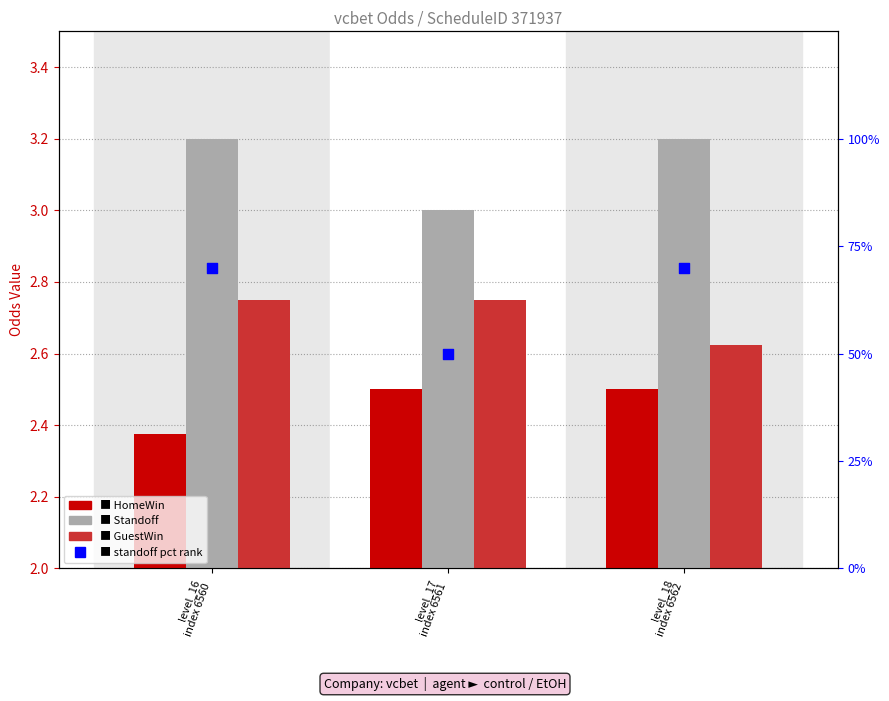

Is the value of Standoff at level_18
index 6562 greater than the value of standoff pct at level_18
index 6562?

No